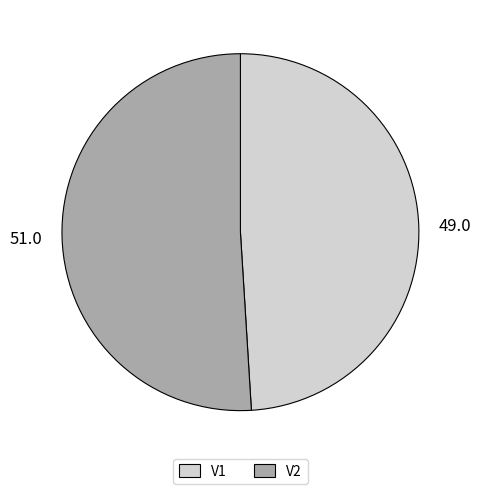

Combined, do V2 and V1 account for over 50%?

Yes